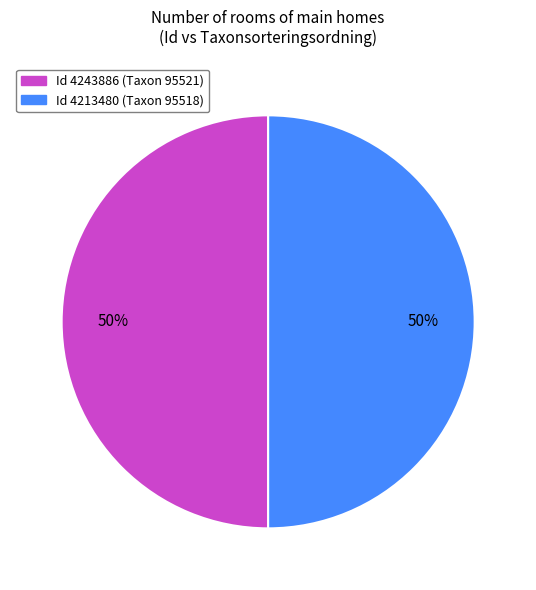

How many slices are in this pie chart?

2